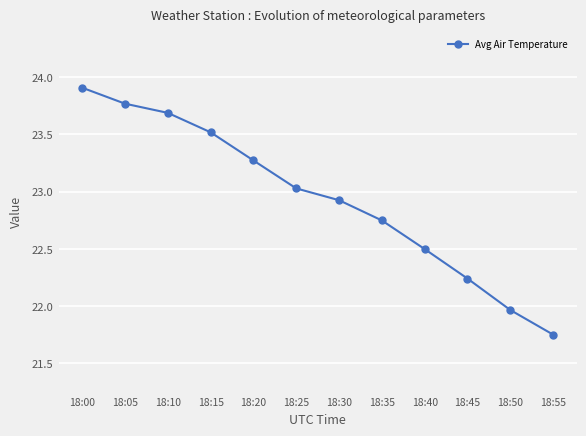

At which category does the chart reach its minimum across all series?

18:55